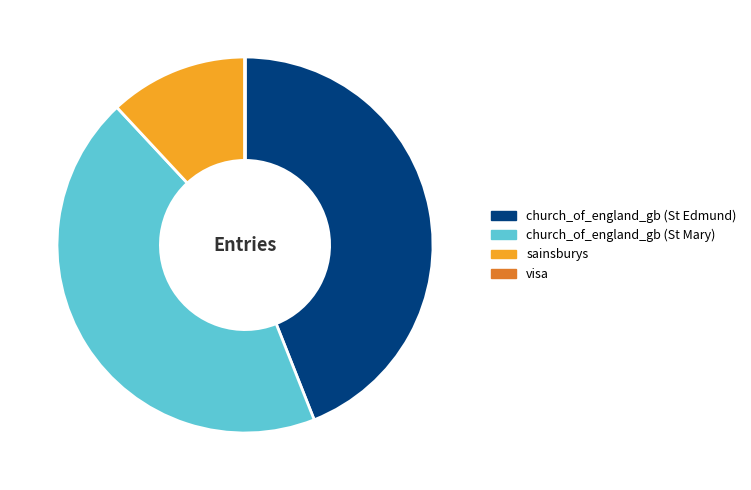

Does sainsburys represent more than half of the total?

No